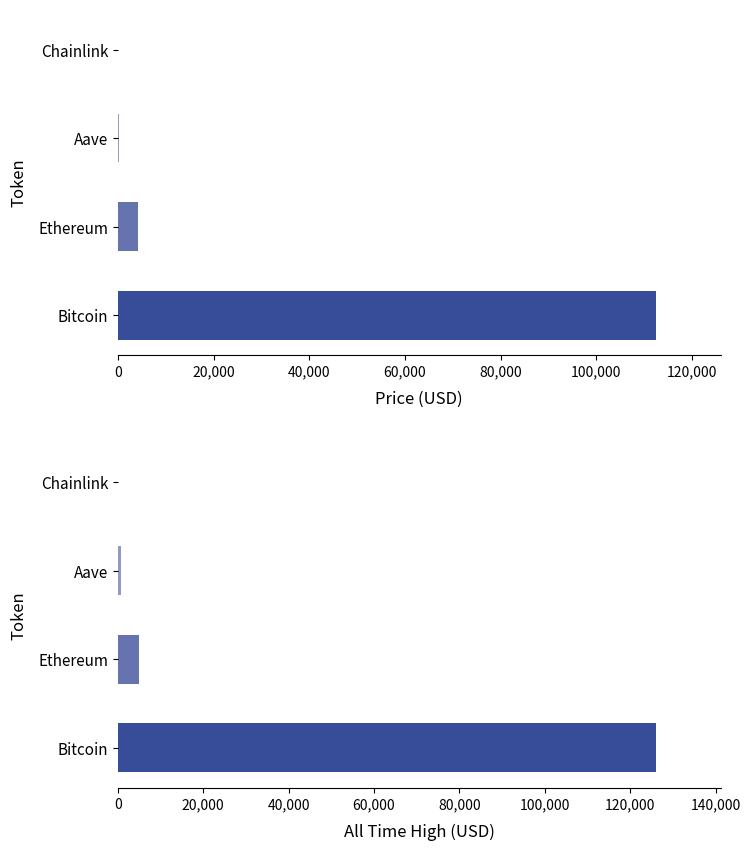

Reading left to right, list all the values displayed in this chart.

price: 112534.0	4147.4	256.4	18.9
allTimeHigh: 126080.0	4946.1	661.7	52.7